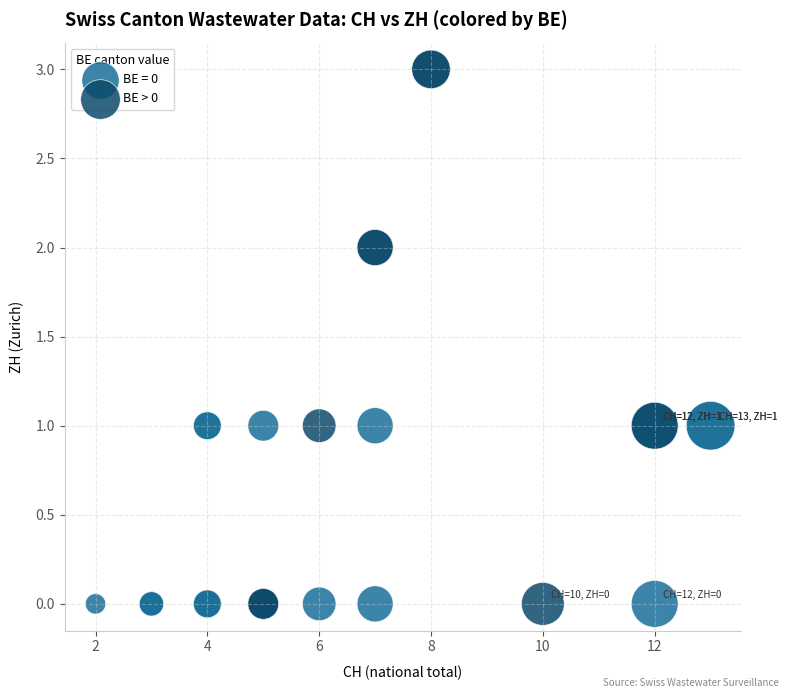

Which series has the largest Y range (max minus min)?

BE > 0